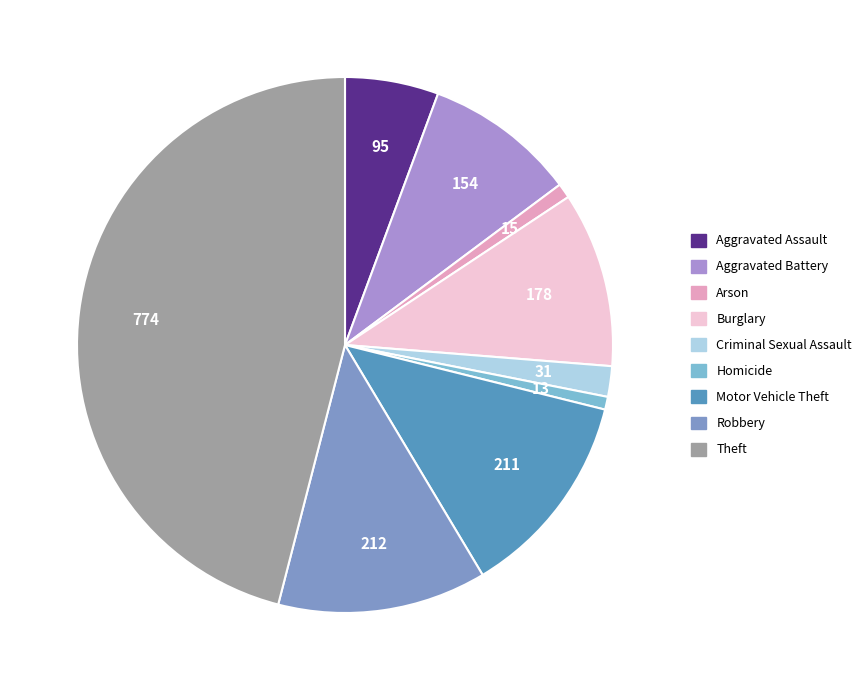

How many segments does this pie chart have?

9